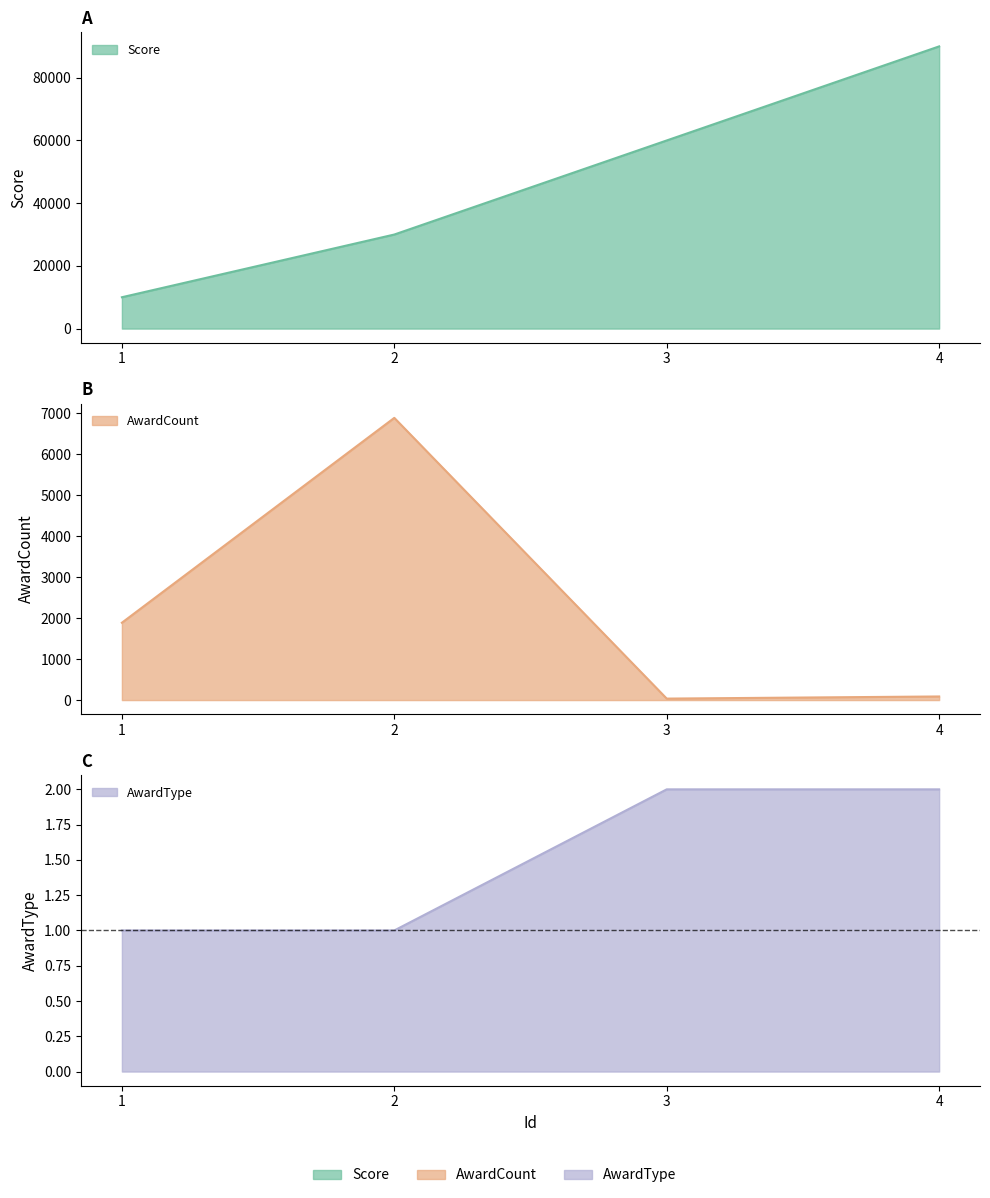

Is it true that AwardCount equals 6888 at 2?

True